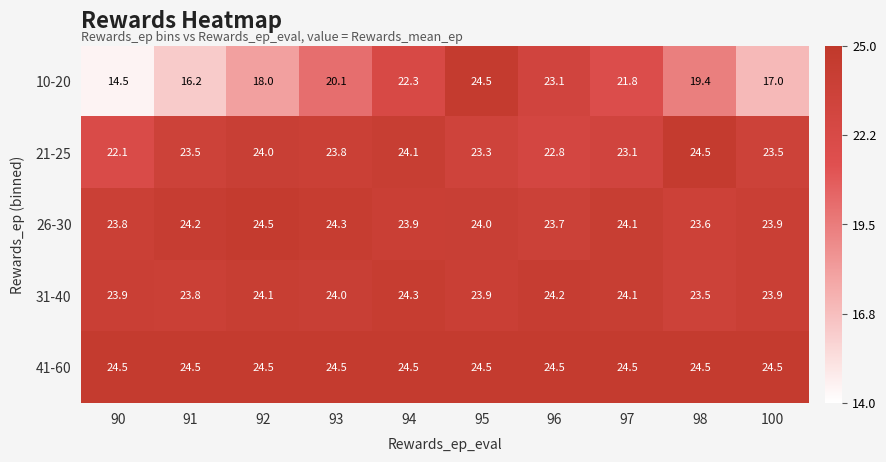

What is the approximate value of 10-20 at 95?

24.5